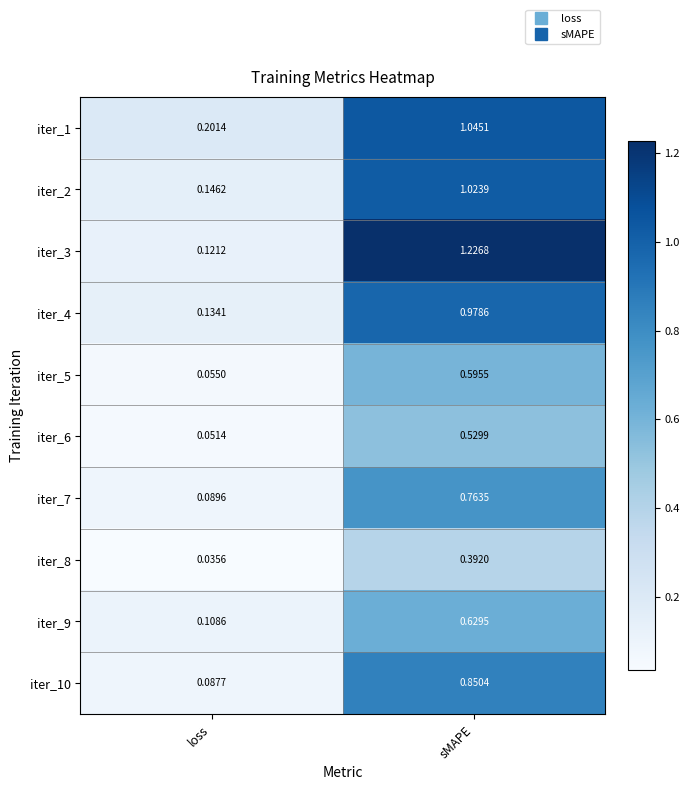

At which label is iter_5 closest to 0?

loss